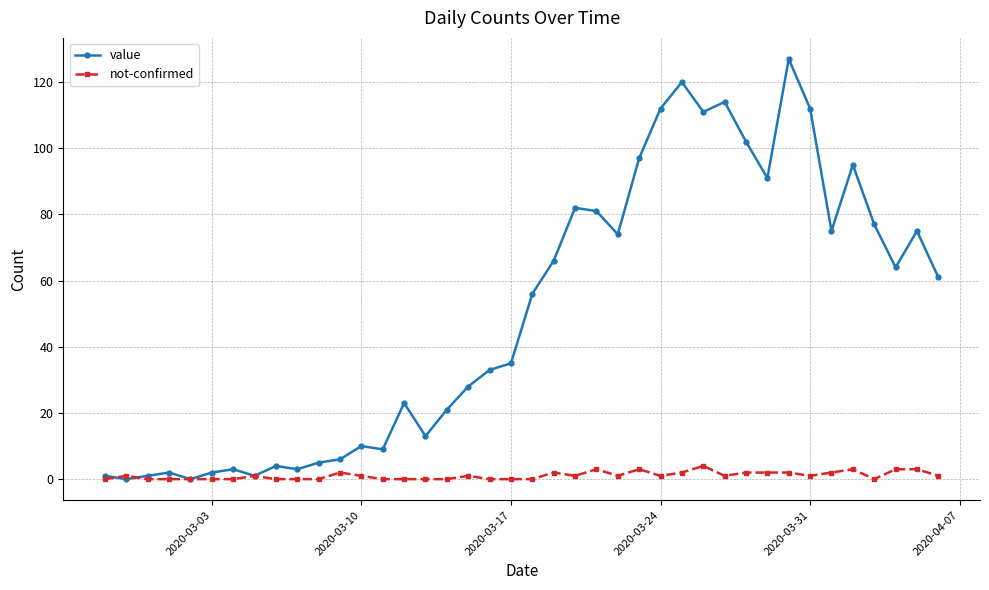

True or false: not-confirmed has more than 2 interior local peaks.

True